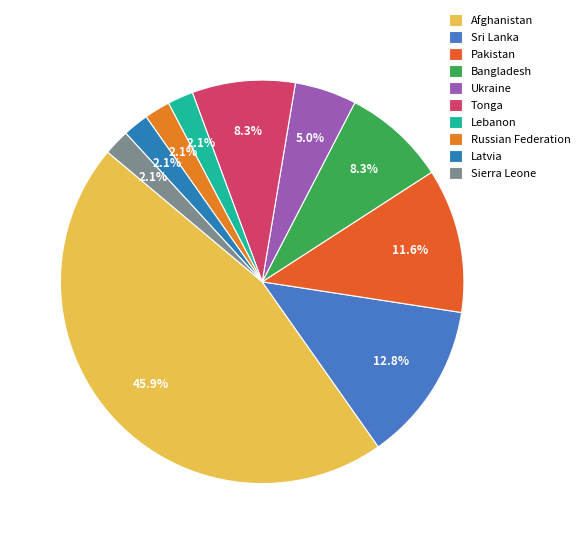

Is Tonga the majority of the pie?

No